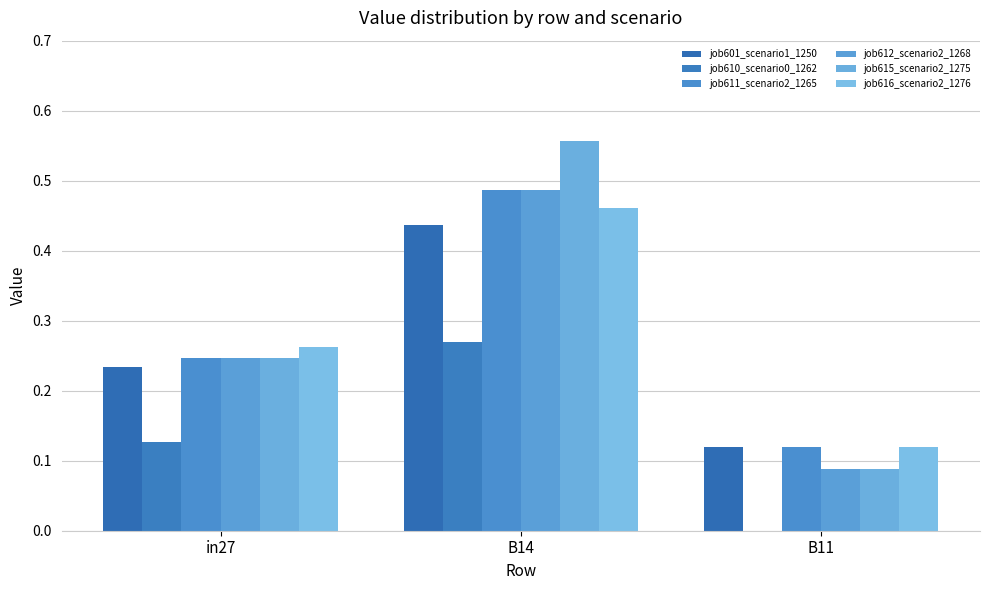

Which series has the largest total across all categories?

job615_scenario2_1275